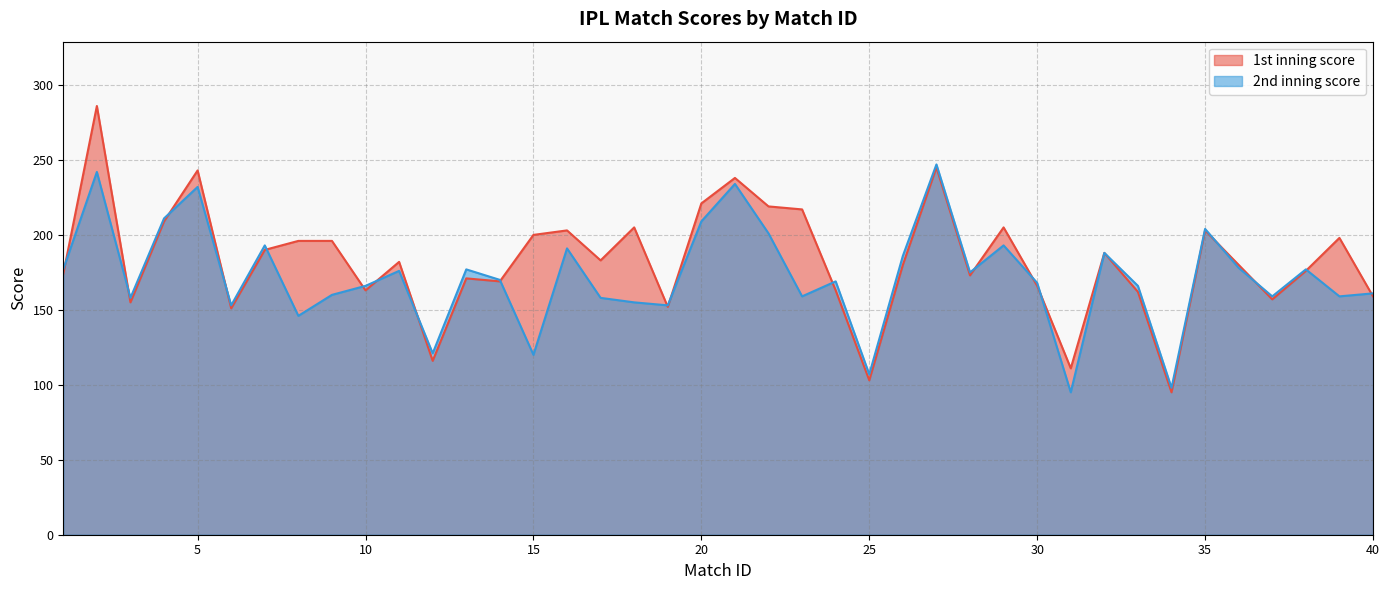

How many series are shown in this chart?

2